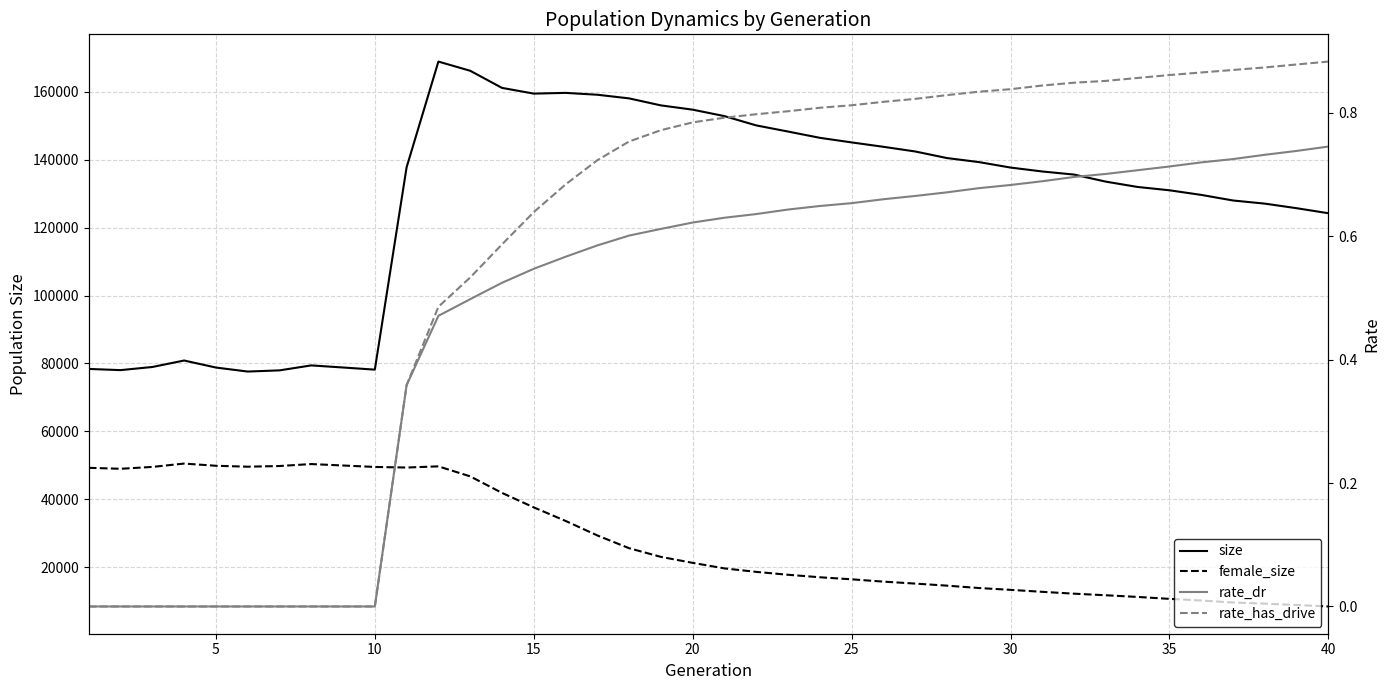

What is the difference between the second highest and second lowest values in the female_size series?

41505.0